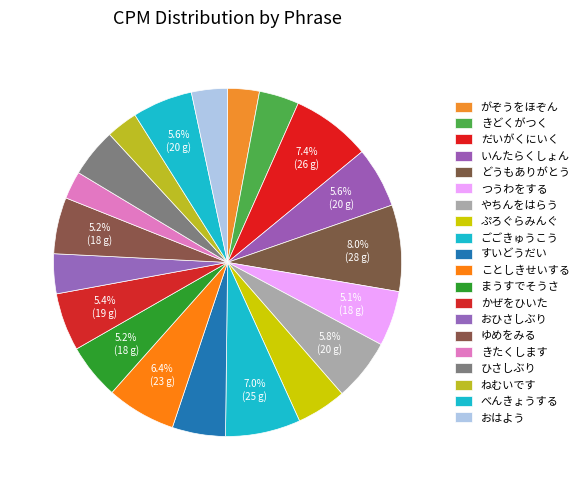

True or false: すいどうだい accounts for 1% of the total.

False